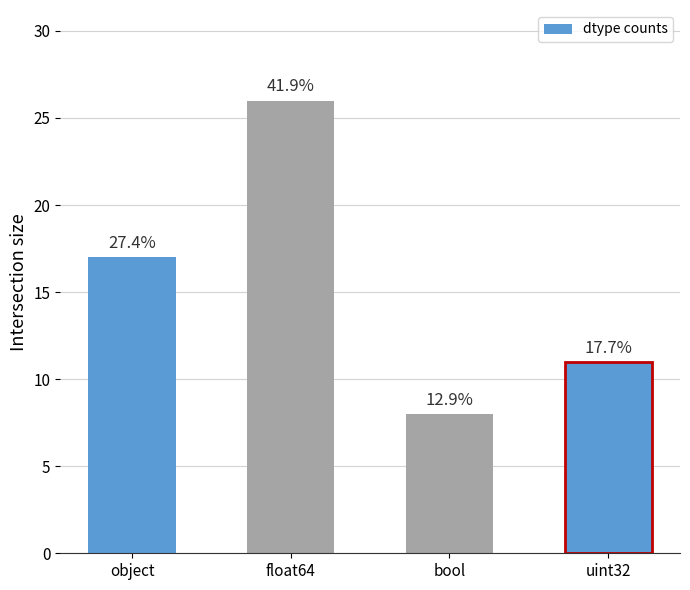

Are the bars grouped side by side (vs. stacked)?

No